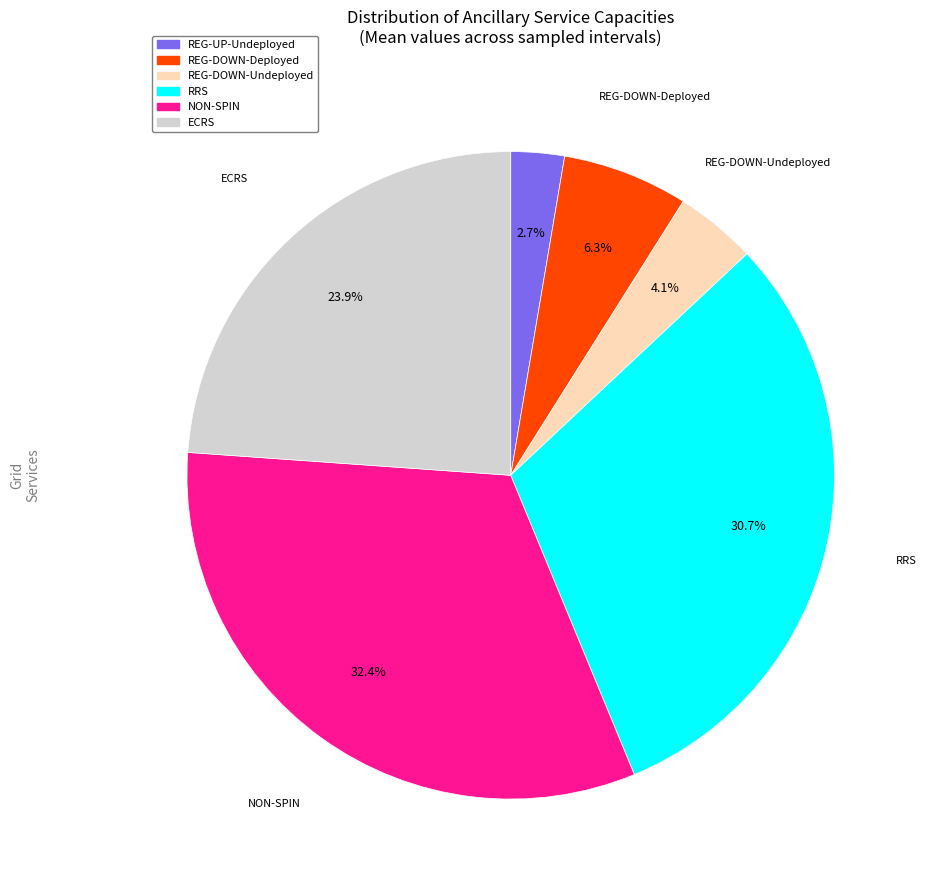

Is there any slice that represents more than half of the pie?

No